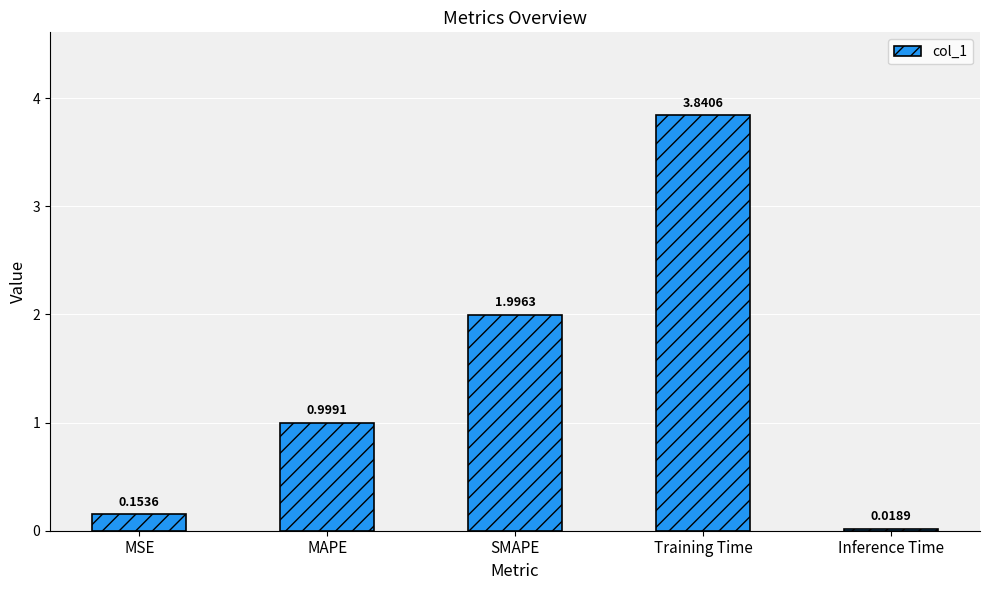

Count the number of categories in the chart.

5